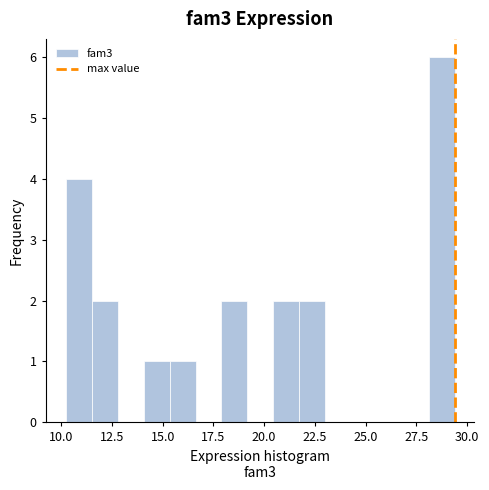

Read against the x-axis, roughly where is the centre of the tallest bar?

29.0